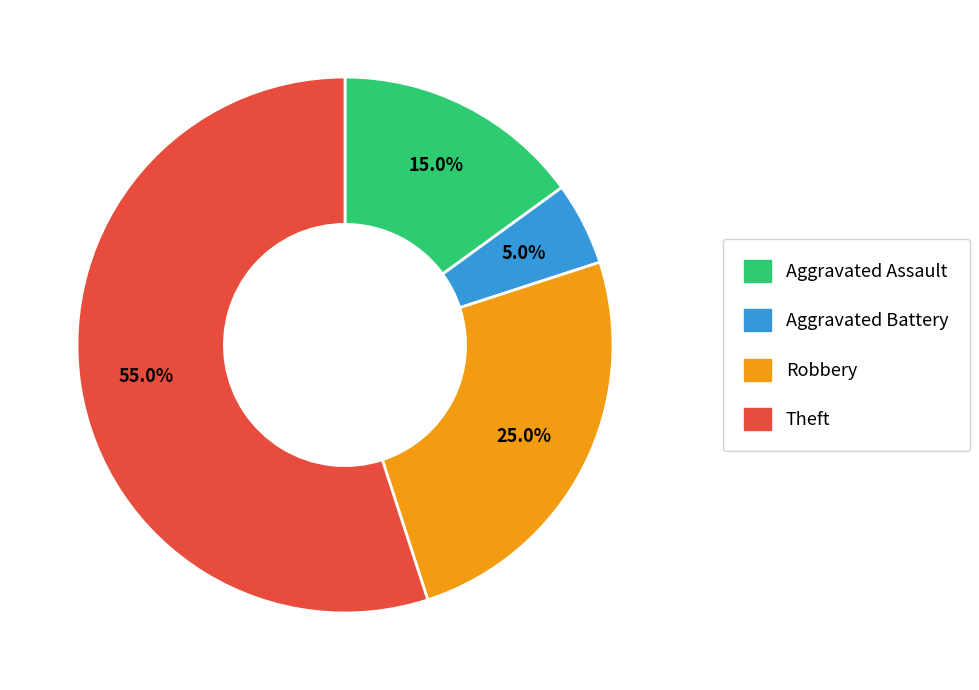

What percentage is the Robbery slice, to the nearest percent?

25%